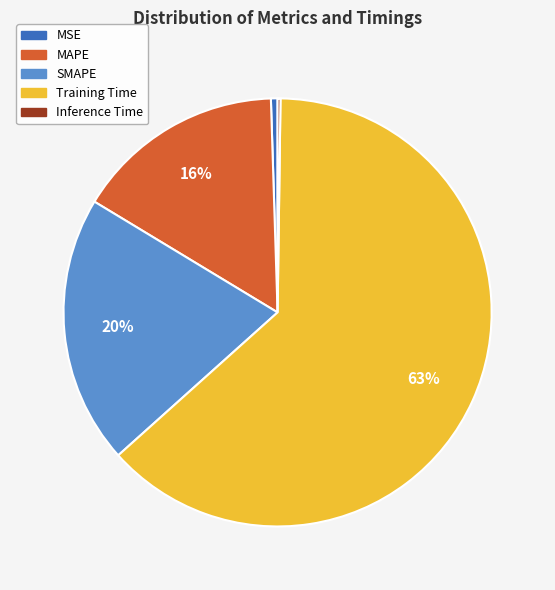

Which category has the biggest portion of the pie?

Training Time